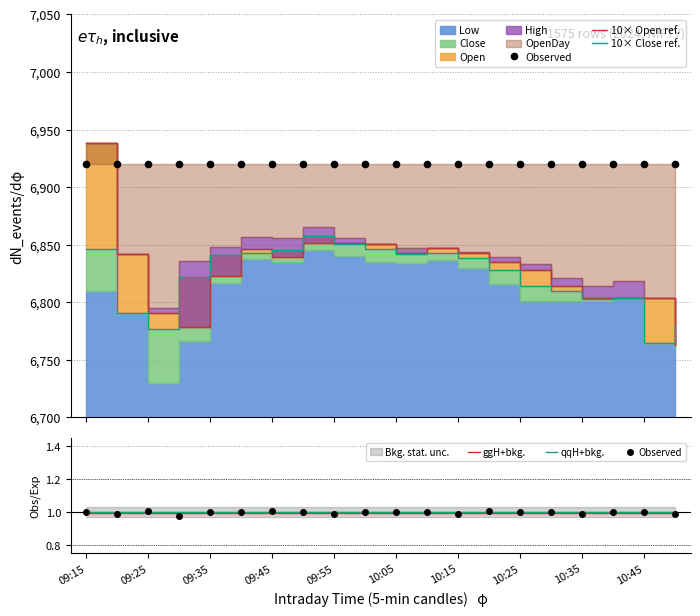

The value of Observed at 19 is 1.0. True or false?

True